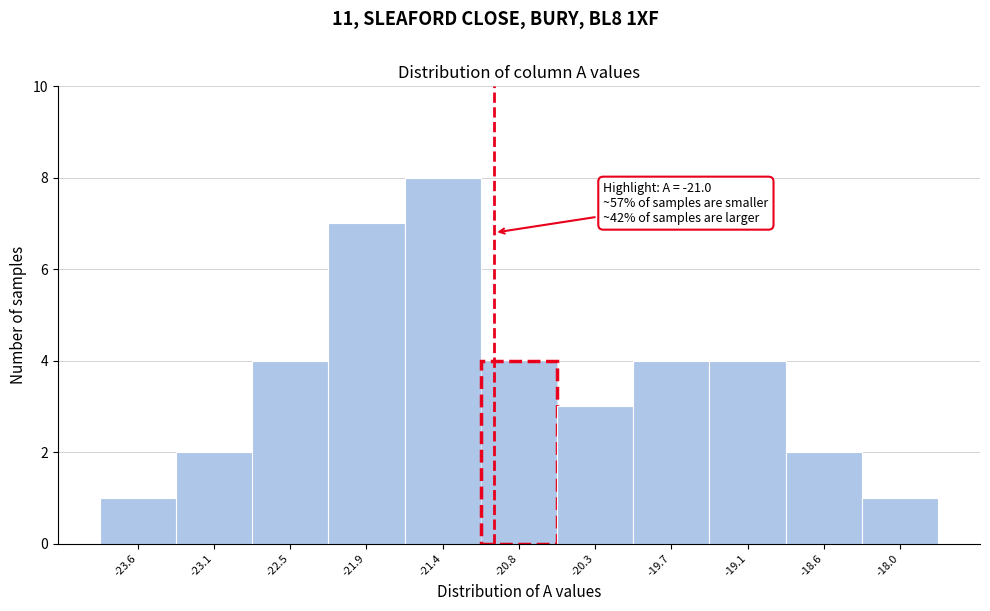

Over which range of the x-axis is the bar tallest?

-21.66 to -21.10